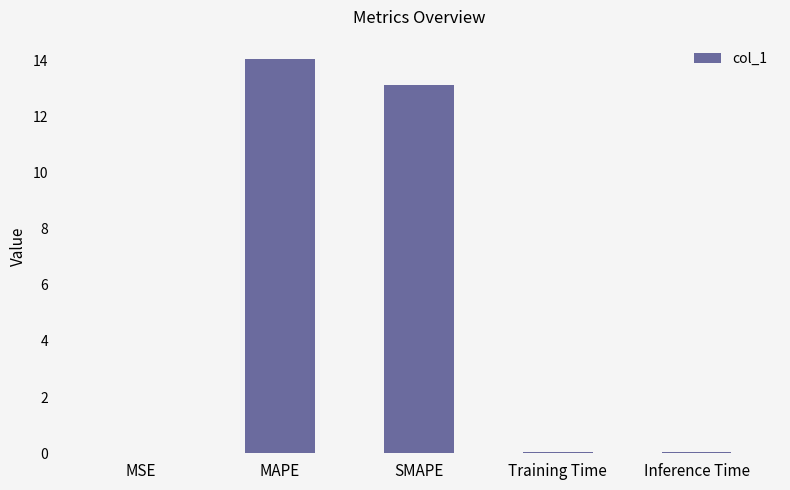

What is the greatest value displayed?

14.0